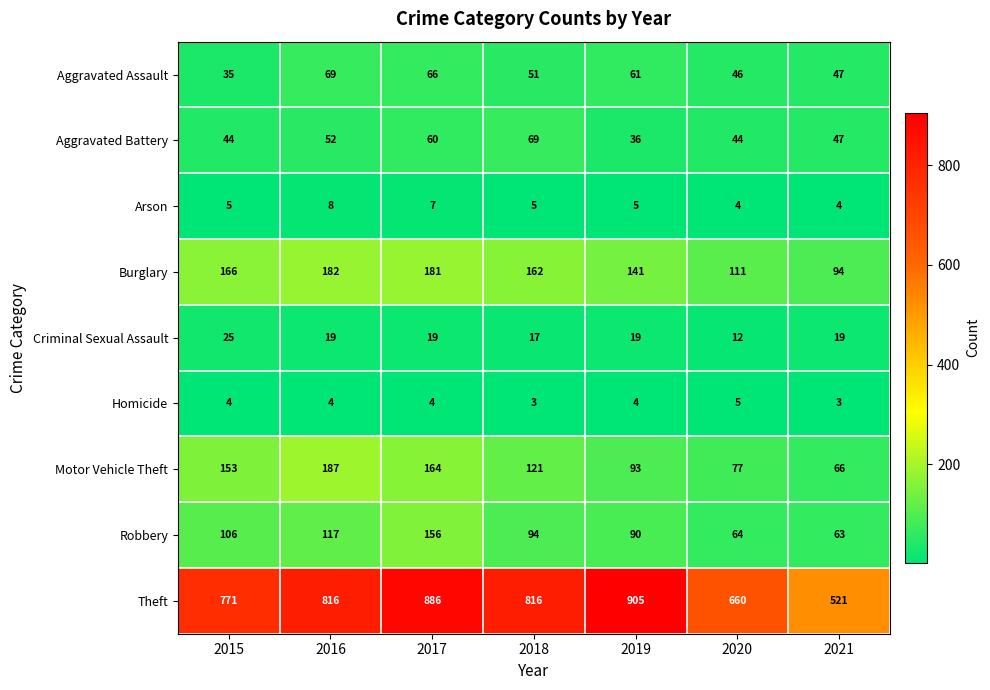

At which category is the sum across all series the highest?

2017